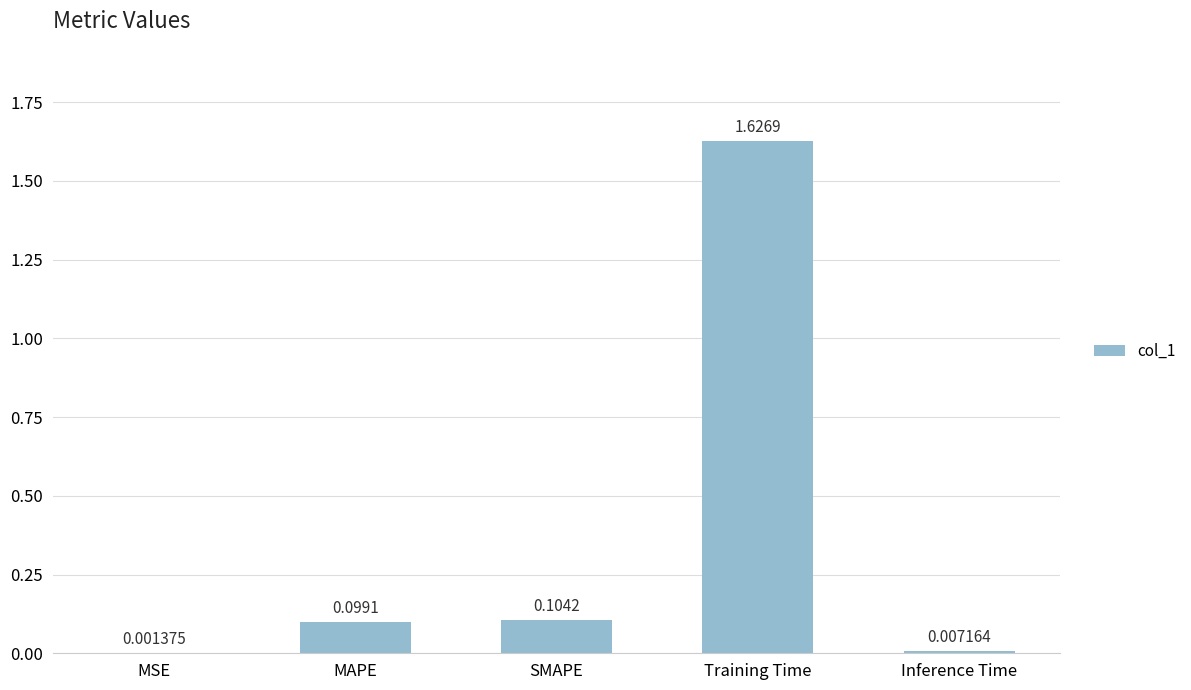

Where is the data nearest to the value 0?

MSE